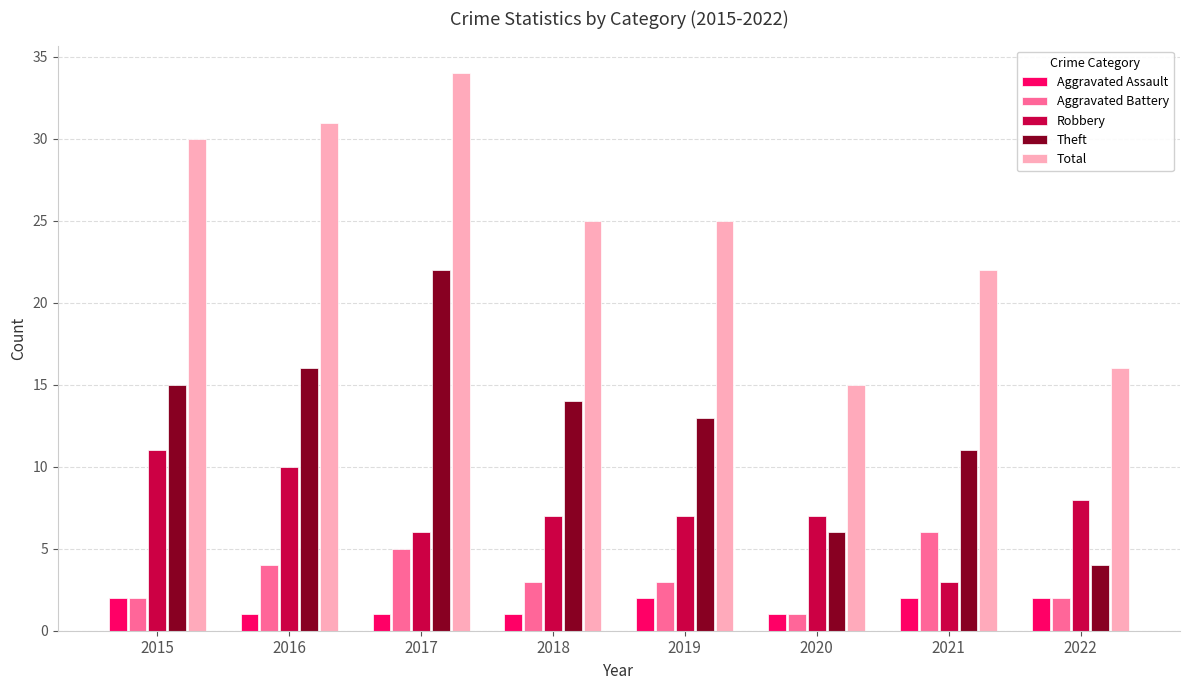

Rank the series by their maximum value, from lowest to highest.

Aggravated Assault, Aggravated Battery, Robbery, Theft, Total